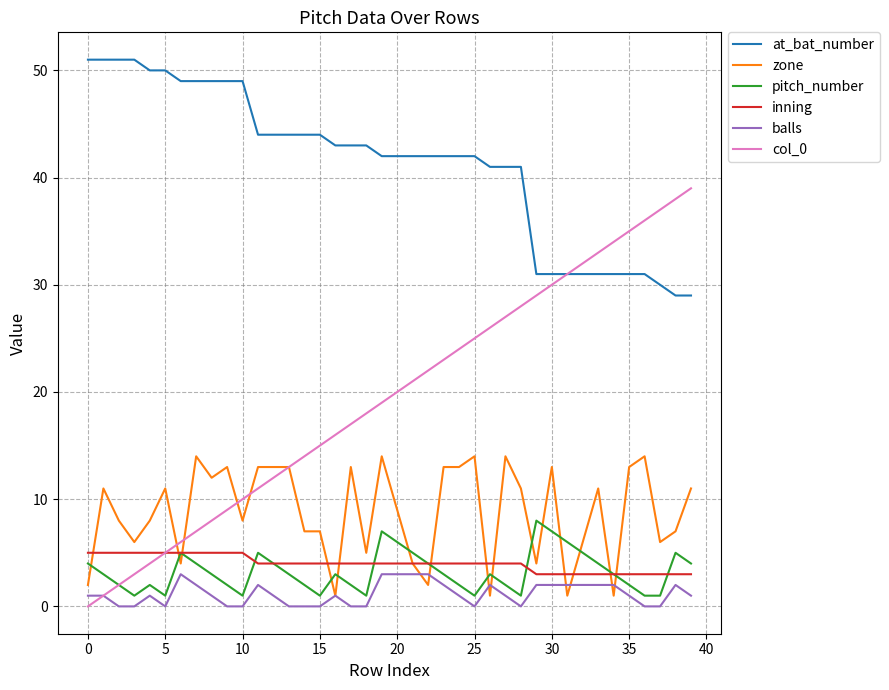

Reading left to right, list all the values displayed in this chart.

at_bat_number: 51	51	51	51	50	50	49	49	49	49	49	44	44	44	44	44	43	43	43	42	42	42	42	42	42	42	41	41	41	31	31	31	31	31	31	31	31	30	29	29
zone: 2	11	8	6	8	11	4	14	12	13	8	13	13	13	7	7	1	13	5	14	9	4	2	13	13	14	1	14	11	4	13	1	6	11	1	13	14	6	7	11
pitch_number: 4	3	2	1	2	1	5	4	3	2	1	5	4	3	2	1	3	2	1	7	6	5	4	3	2	1	3	2	1	8	7	6	5	4	3	2	1	1	5	4
inning: 5	5	5	5	5	5	5	5	5	5	5	4	4	4	4	4	4	4	4	4	4	4	4	4	4	4	4	4	4	3	3	3	3	3	3	3	3	3	3	3
balls: 1	1	0	0	1	0	3	2	1	0	0	2	1	0	0	0	1	0	0	3	3	3	3	2	1	0	2	1	0	2	2	2	2	2	2	1	0	0	2	1
col_0: 0	1	2	3	4	5	6	7	8	9	10	11	12	13	14	15	16	17	18	19	20	21	22	23	24	25	26	27	28	29	30	31	32	33	34	35	36	37	38	39